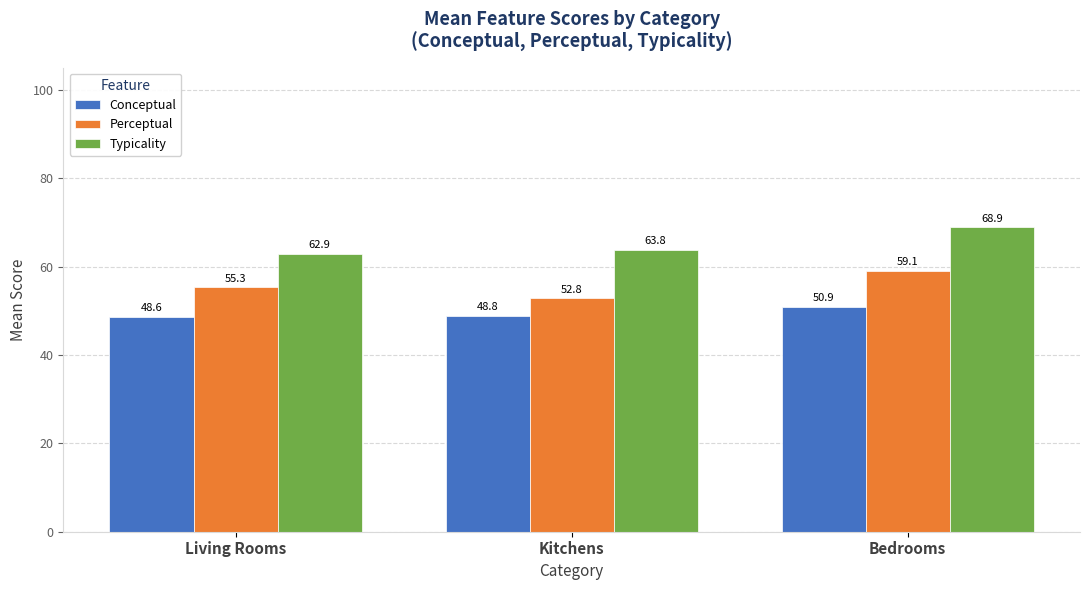

Count the number of categories in the chart.

3